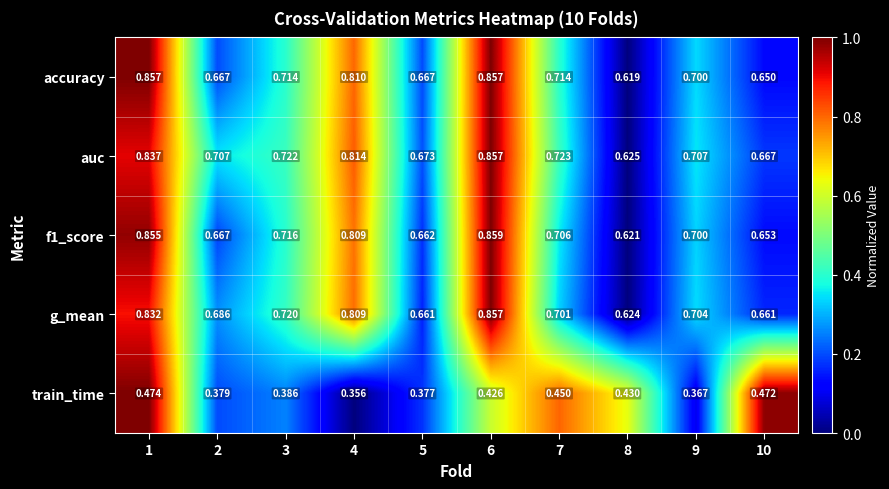

Which series has the largest total across all categories?

auc